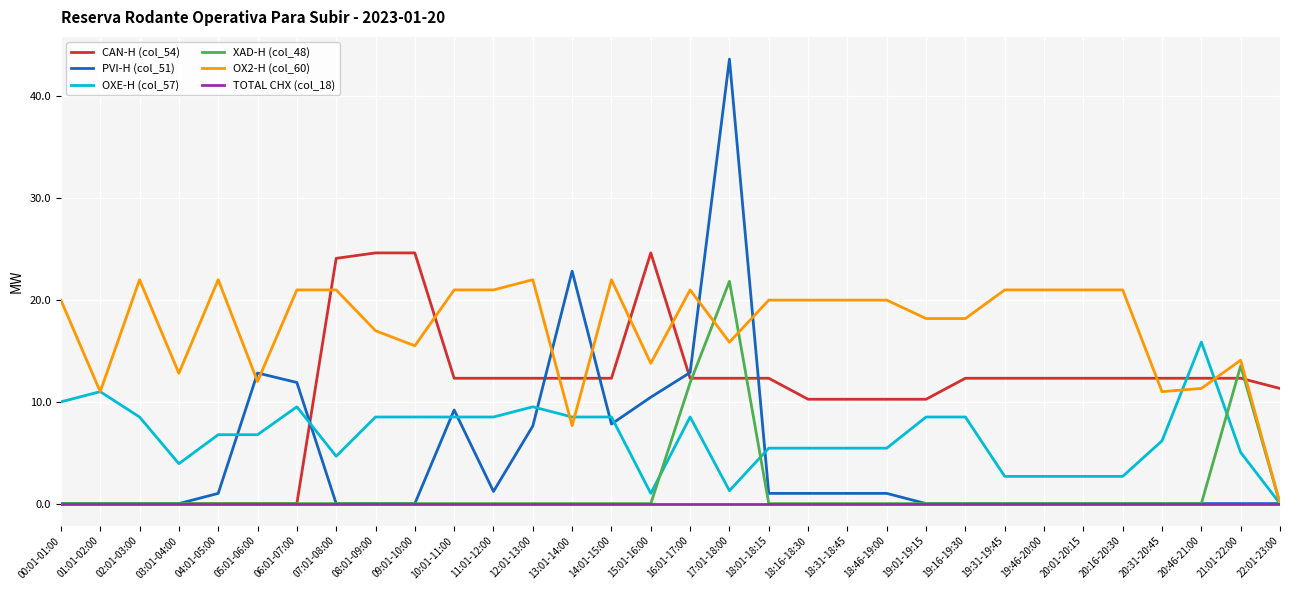

Between which two adjacent categories do OX2-H (col_60) and CAN-H (col_54) first intersect?

06:01-07:00 and 07:01-08:00